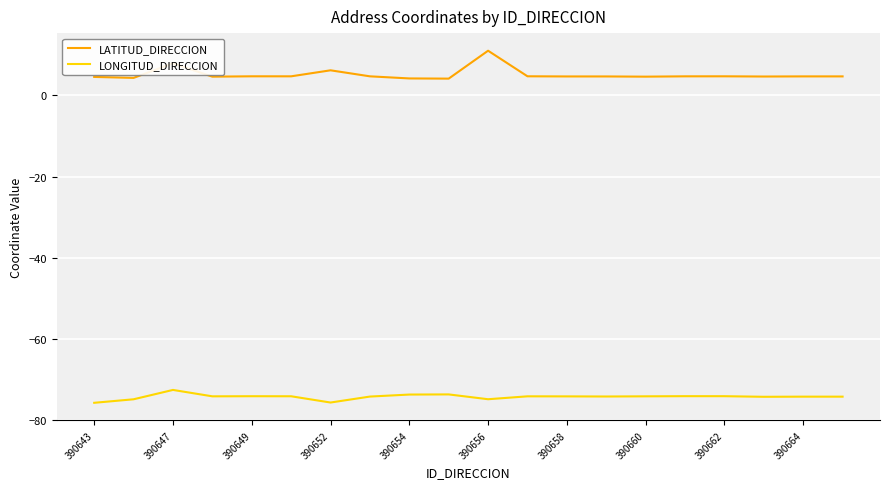

In LATITUD_DIRECCION, how many points are lower than both neighbors (excluding endpoints)?

7